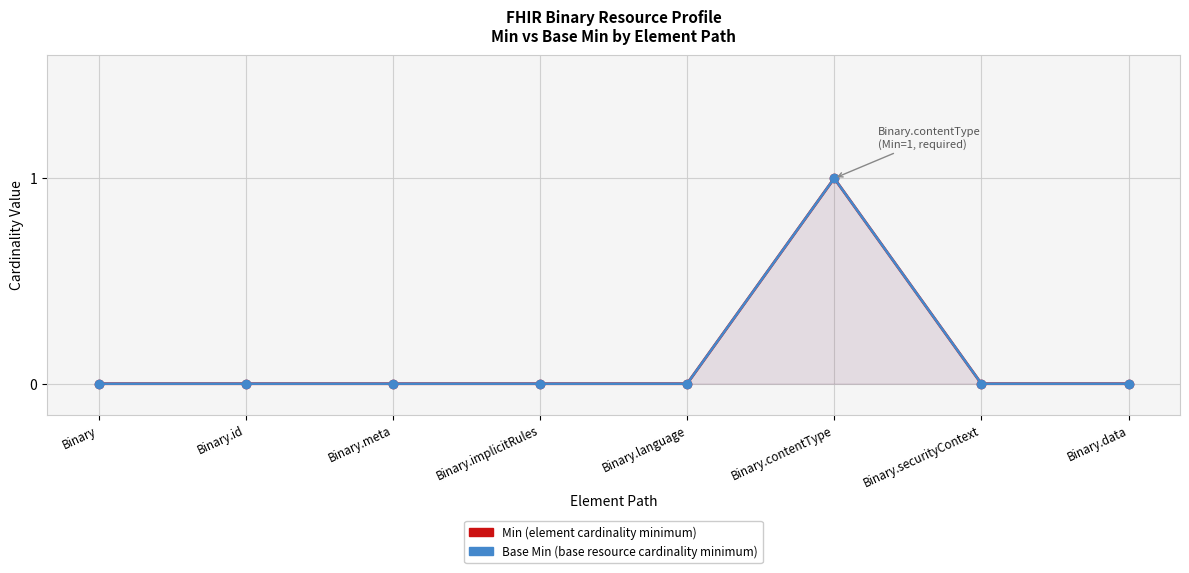

In Min, how many points are higher than both neighbors (excluding endpoints)?

1